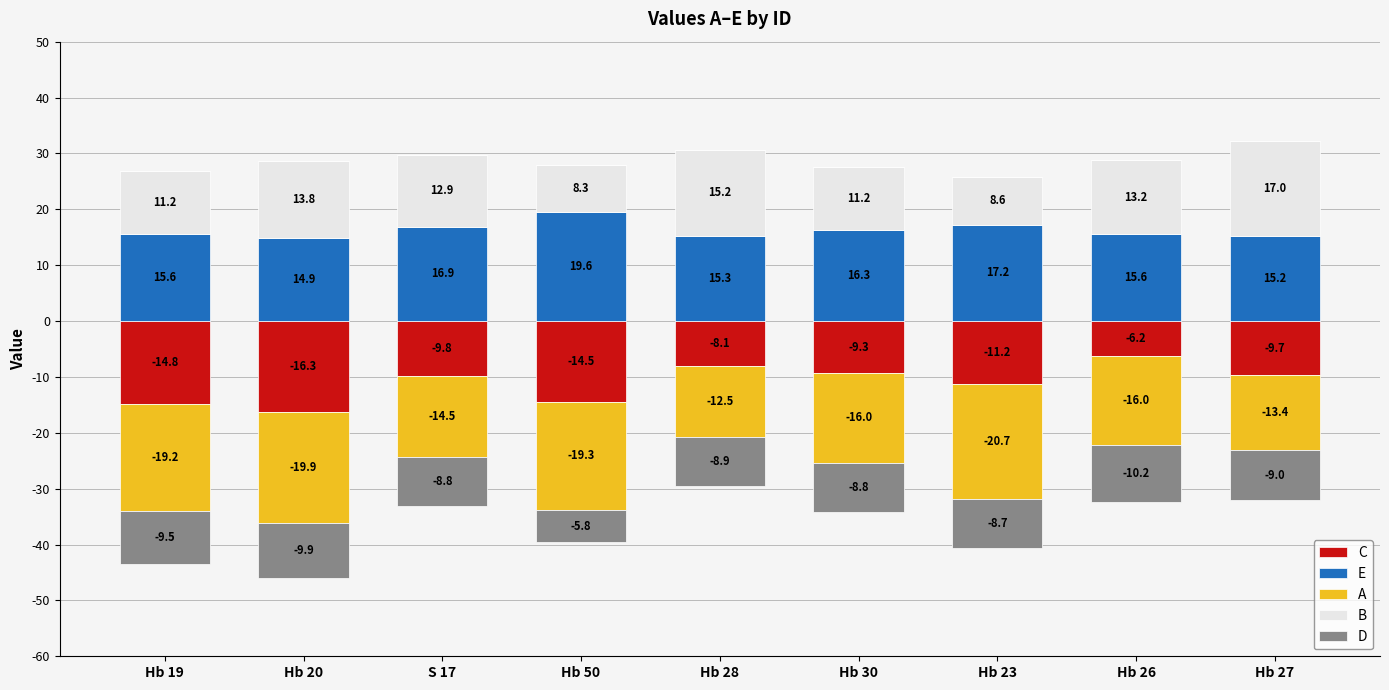

True or false: C has a value of 0.0 at Hb 20.

True